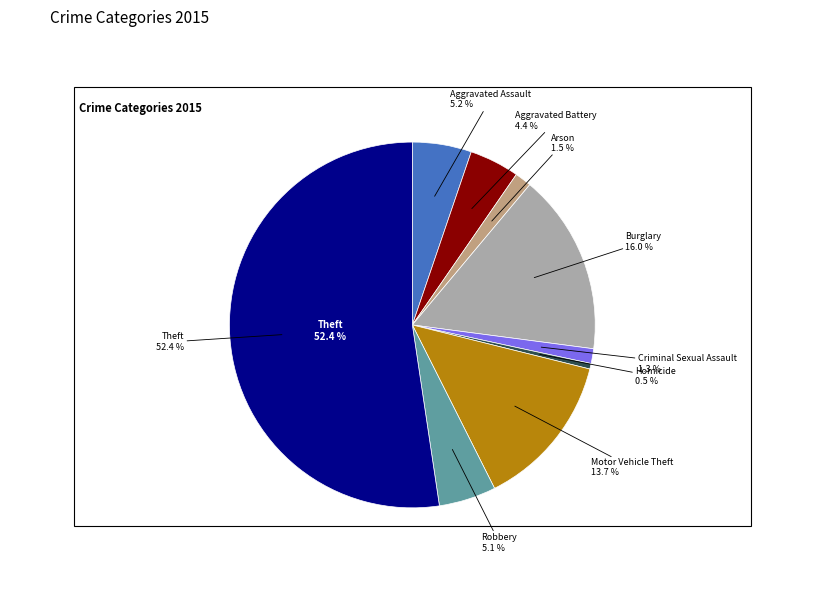

Is it true that Criminal Sexual Assault is 12% of the pie?

False